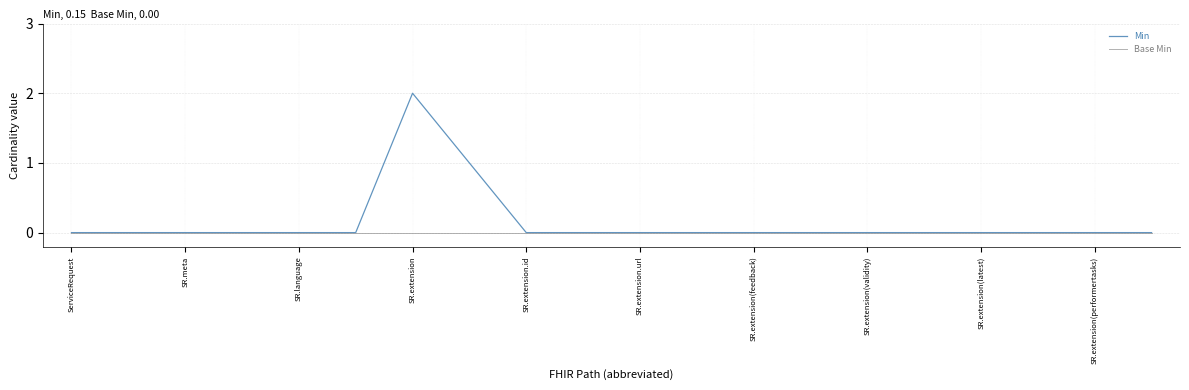

Rank the series by their average value, from lowest to highest.

Base Min, Min